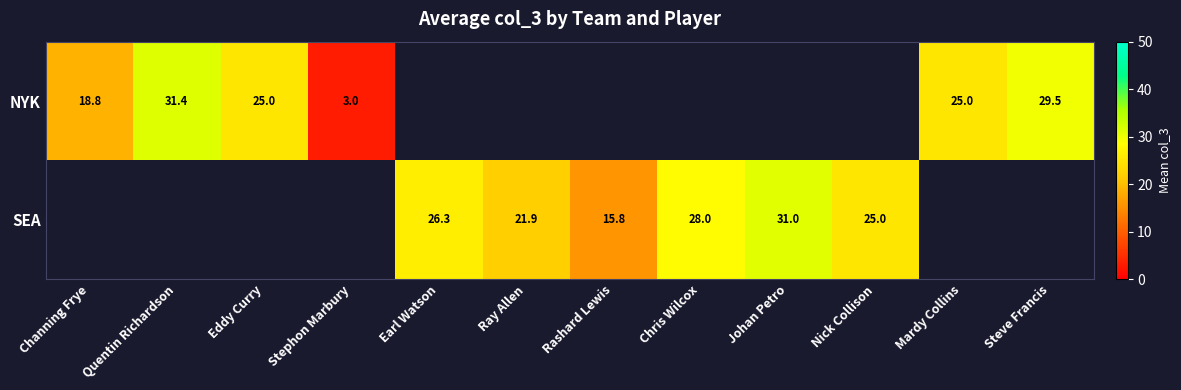

The NYK series shows 25.0 at Mardy Collins. True or false?

True